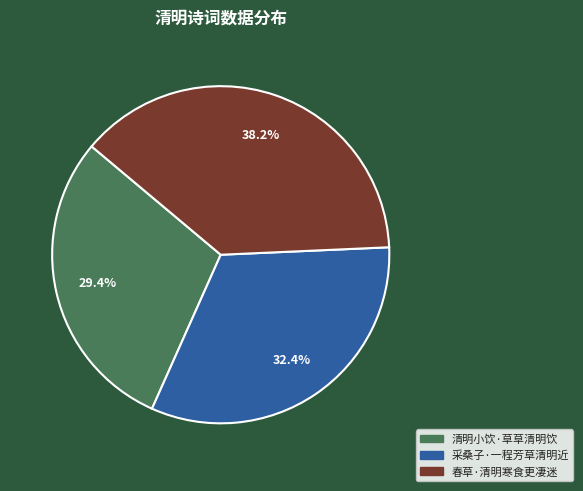

The 春草·清明寒食更凄迷 slice represents 43% of the pie. True or false?

False